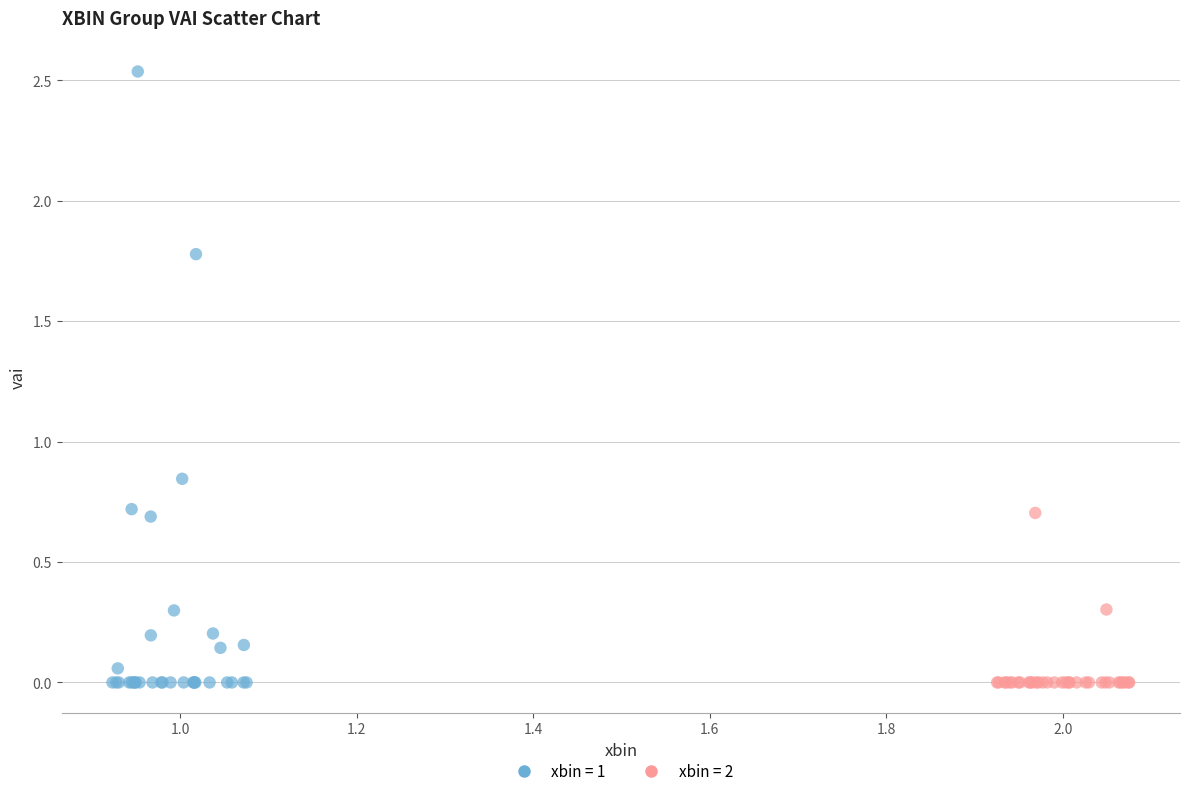

Which series reaches the maximum Y coordinate?

xbin = 1